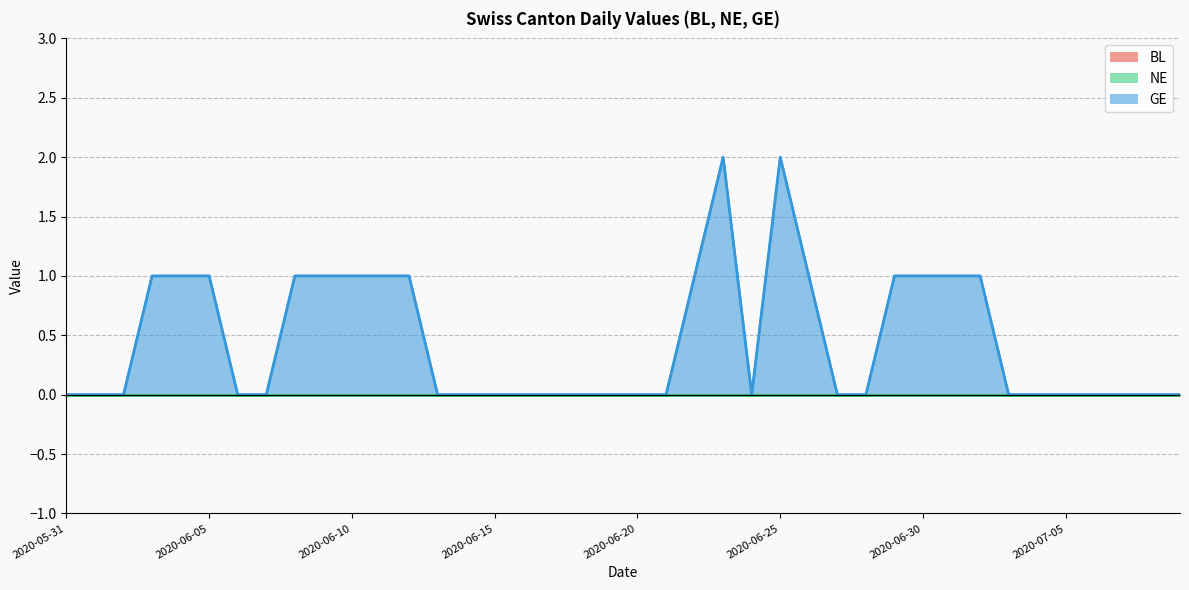

Does the chart have visible grid lines?

Yes